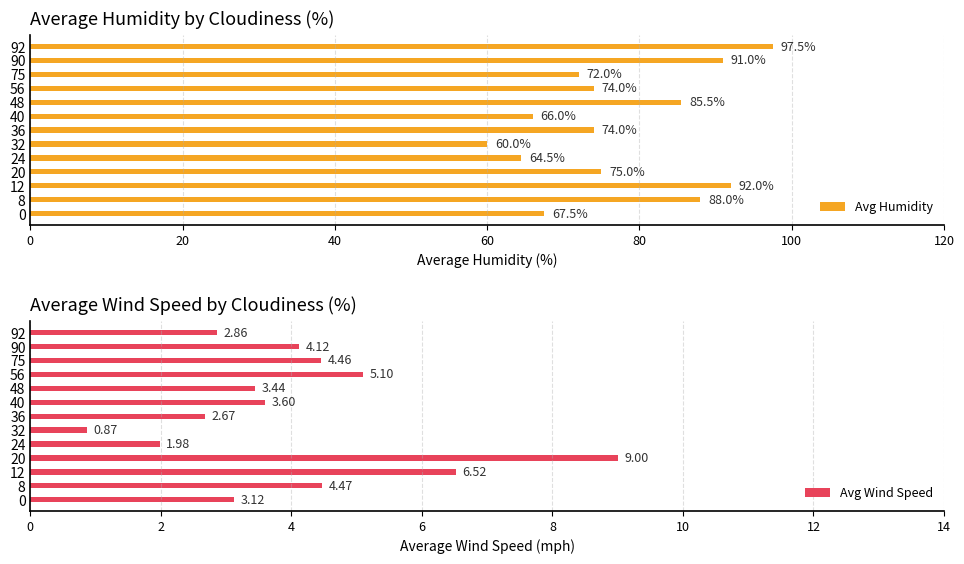

What is the sum of all Avg Wind Speed values?

52.2